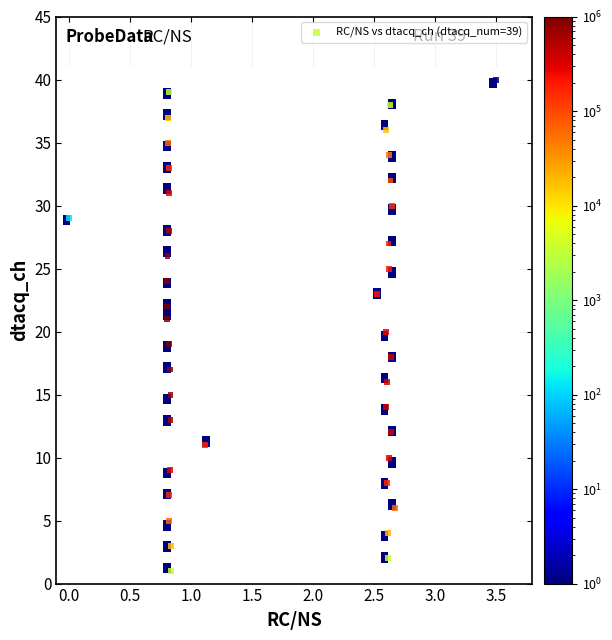

What is the range of Y values (max minus min)?

39